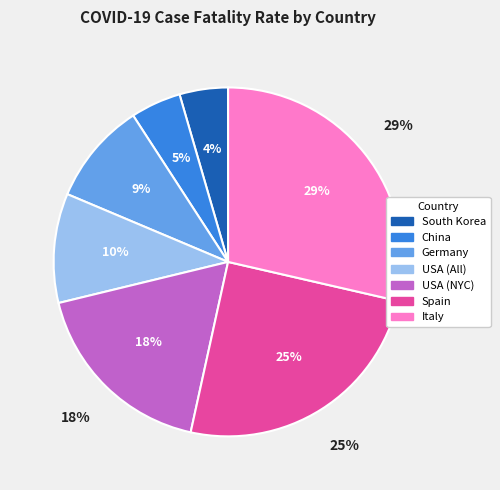

Count the number of slices in the pie.

7